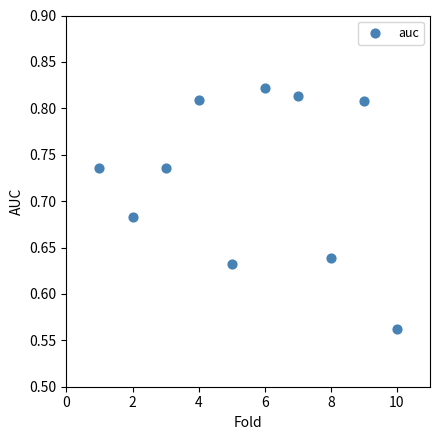

What is the range of Y values (max minus min)?

0.3